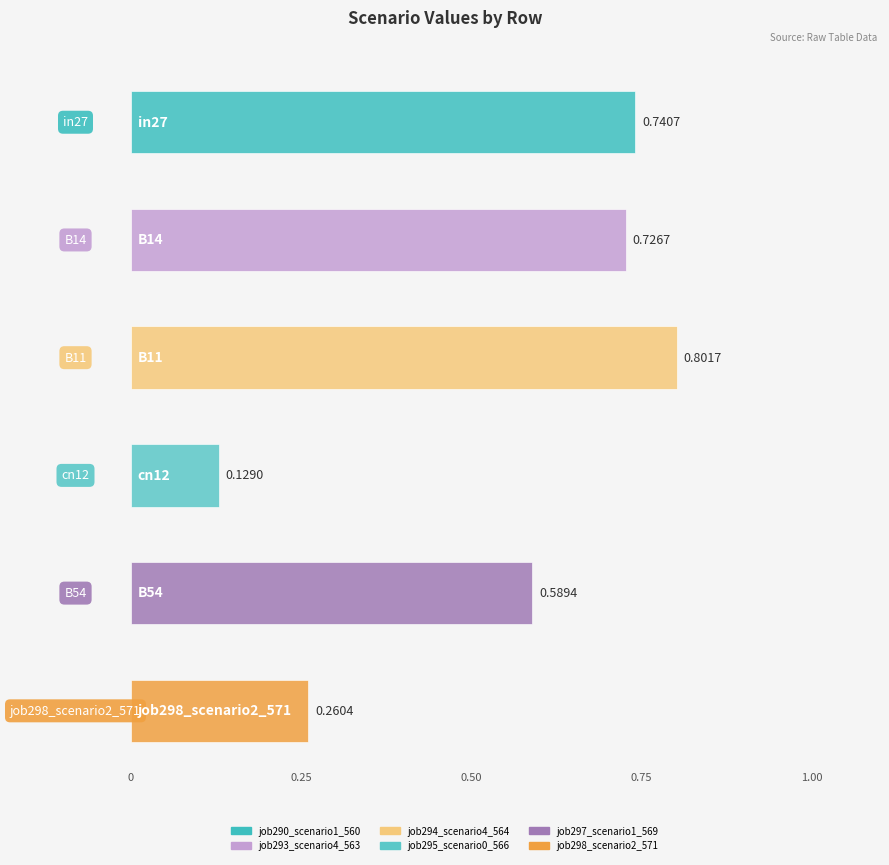

What is the label of the 3rd bar from the right?

B11